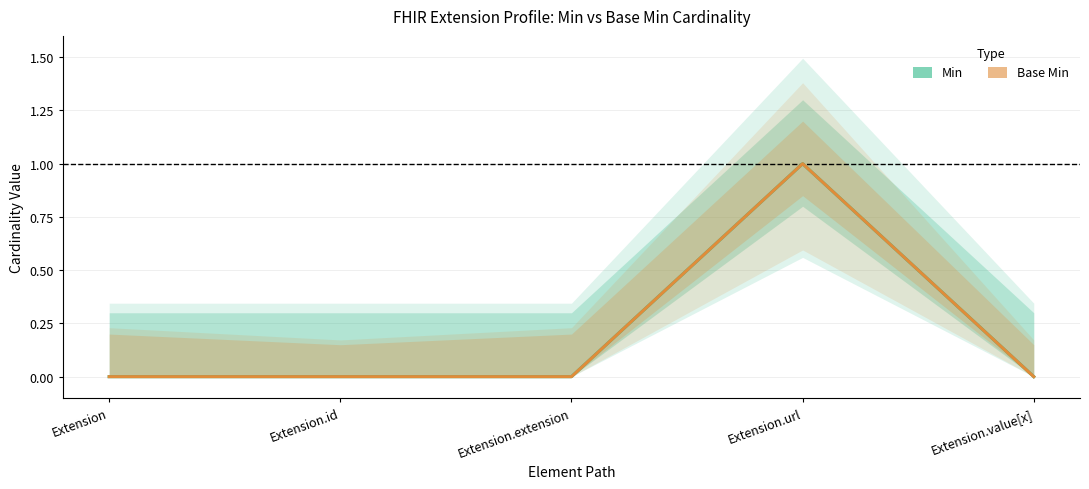

What is the value of the Min point at the 4th from the left?

1